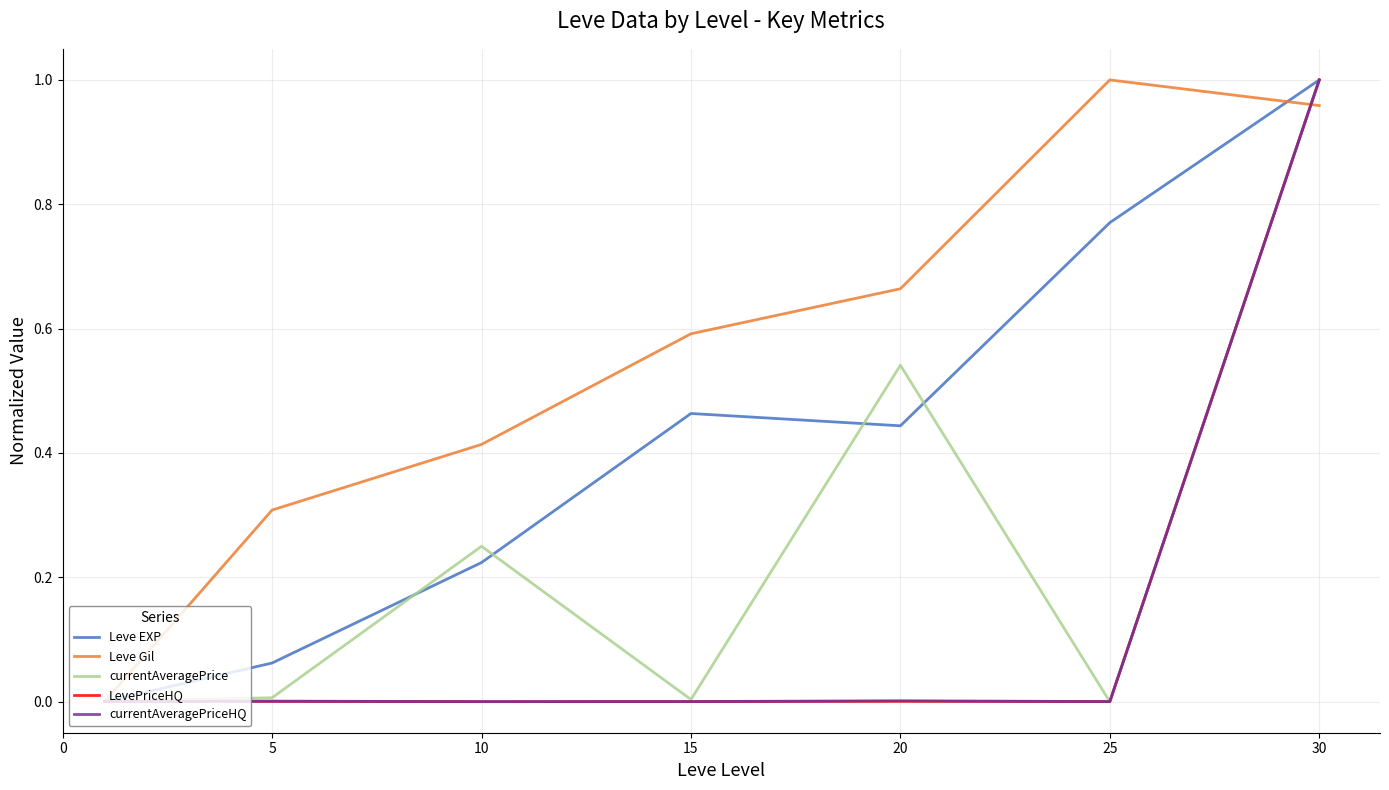

Does the chart display data point markers on the line(s)?

No